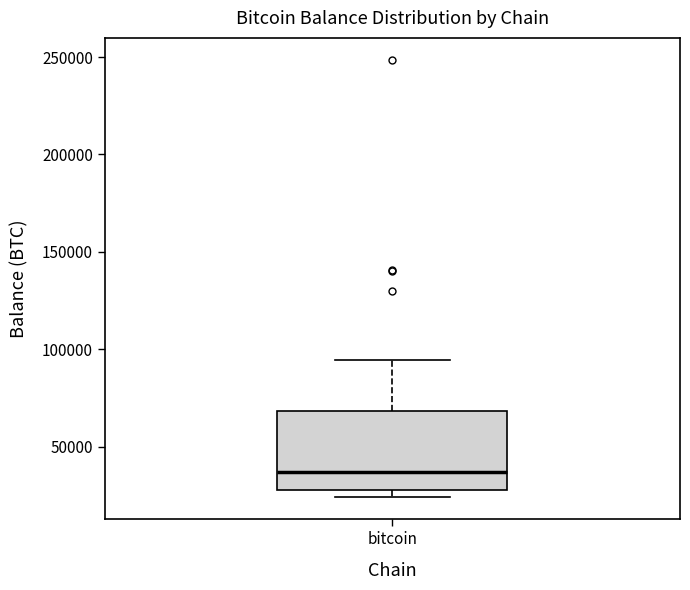

Where does the median line of the box for bitcoin sit on the y-axis? The values are not printed on the chart, so give them approximately, as read against the axis.

35000